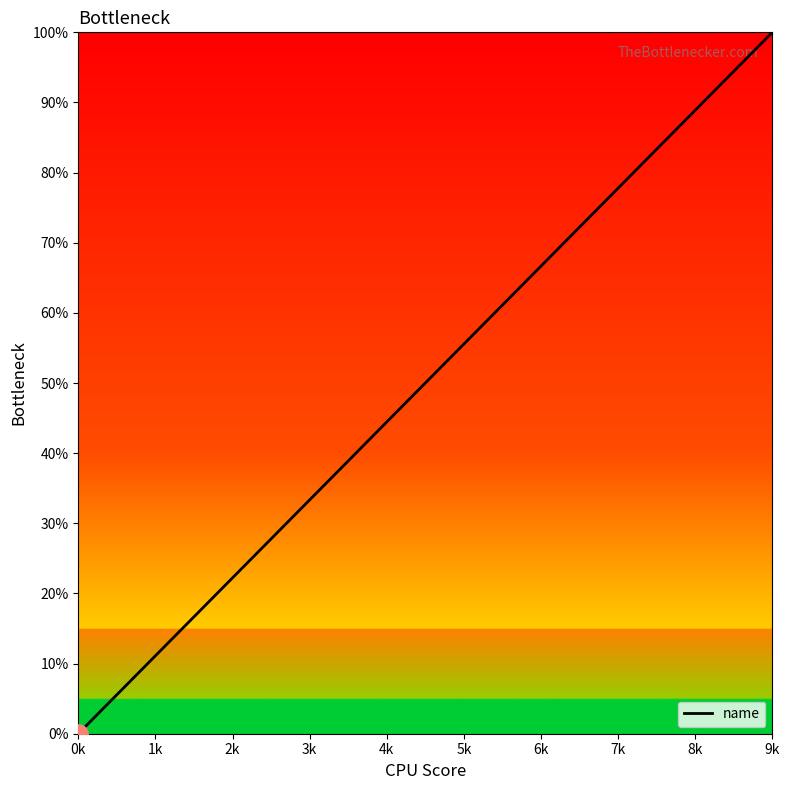

Rank the categories by value from highest to lowest.

9k, 8k, 7k, 6k, 5k, 4k, 3k, 2k, 1k, 0k